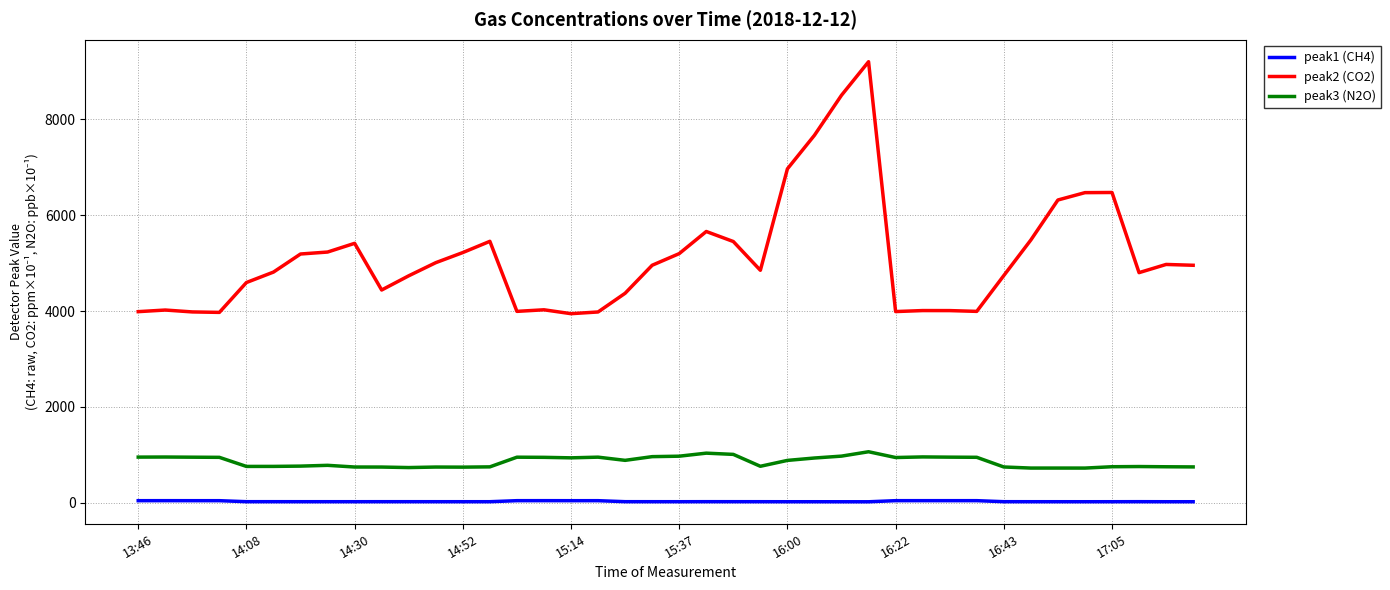

Which series has the largest total across all categories?

peak2 (CO2)